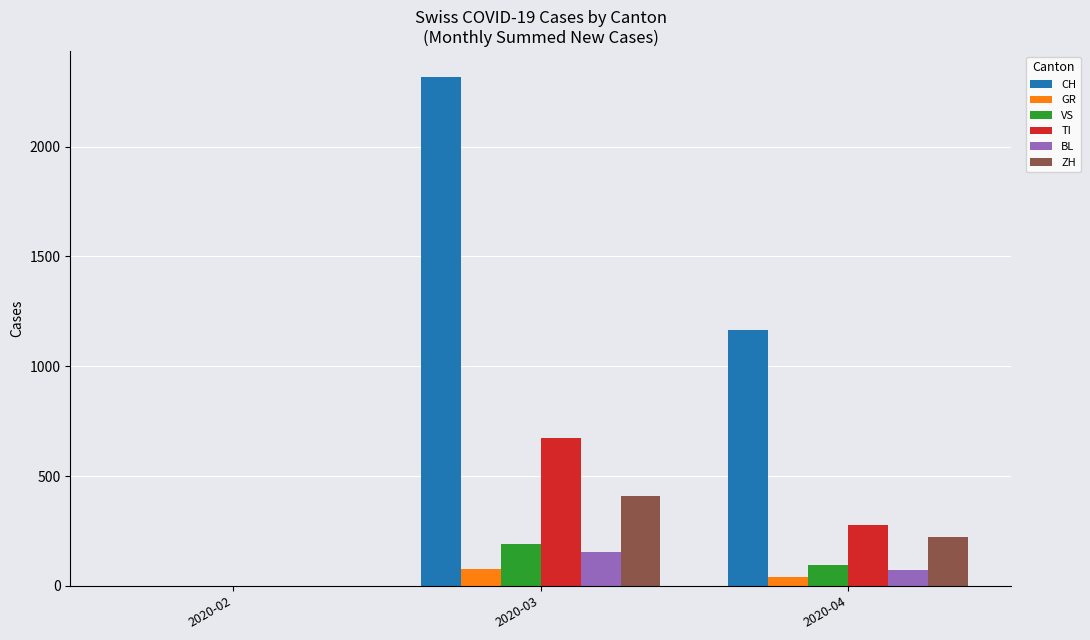

What is the sum of all ZH values?

633